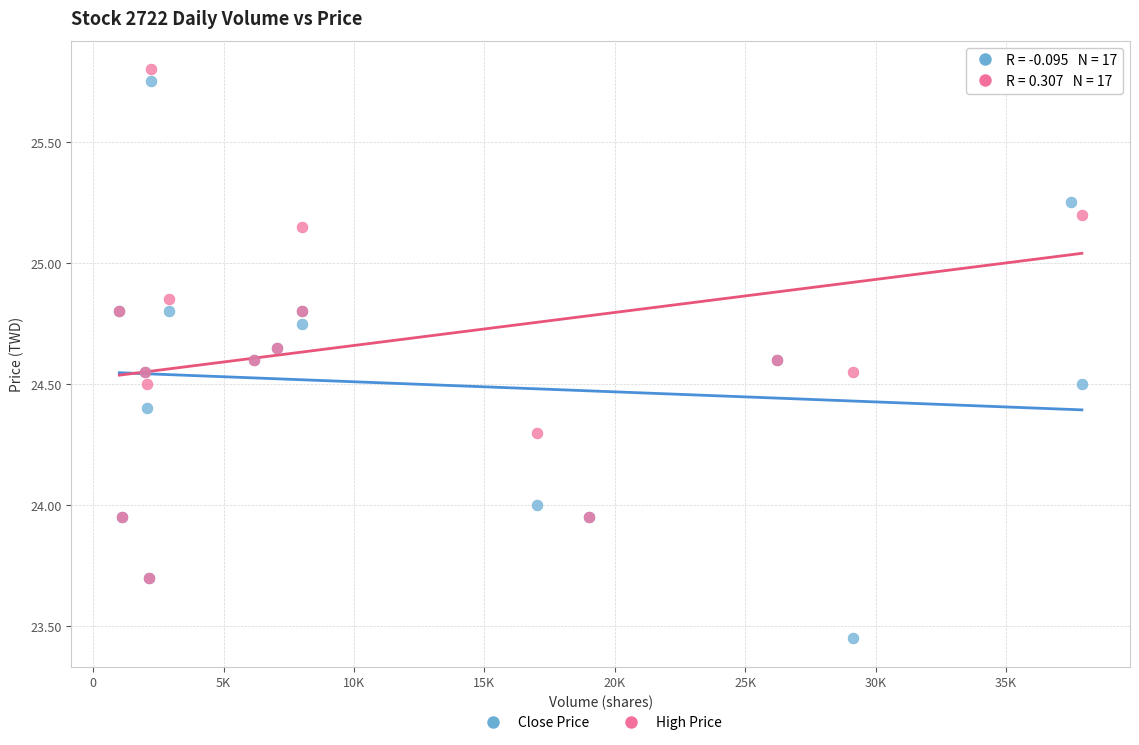

Which series contains the highest Y value?

High Price